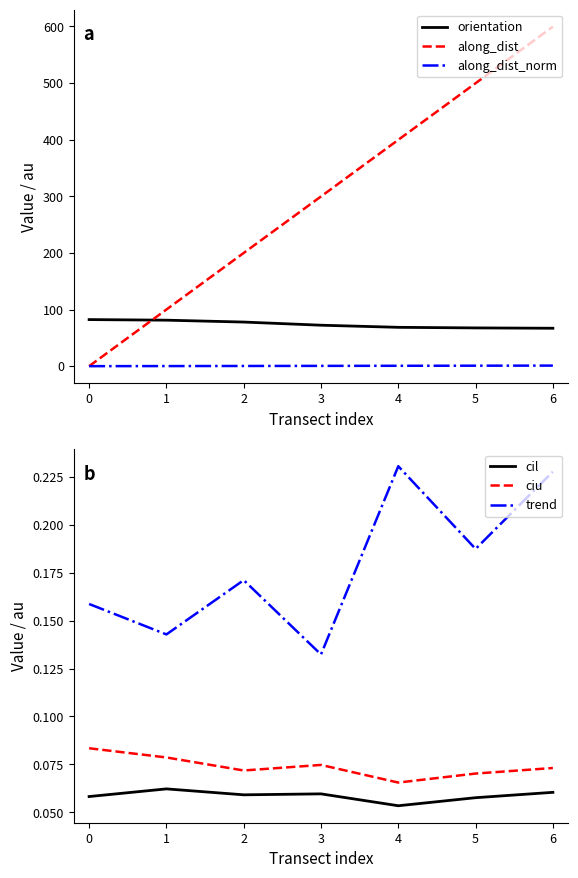

True or false: cil and orientation intersect in this chart.

False